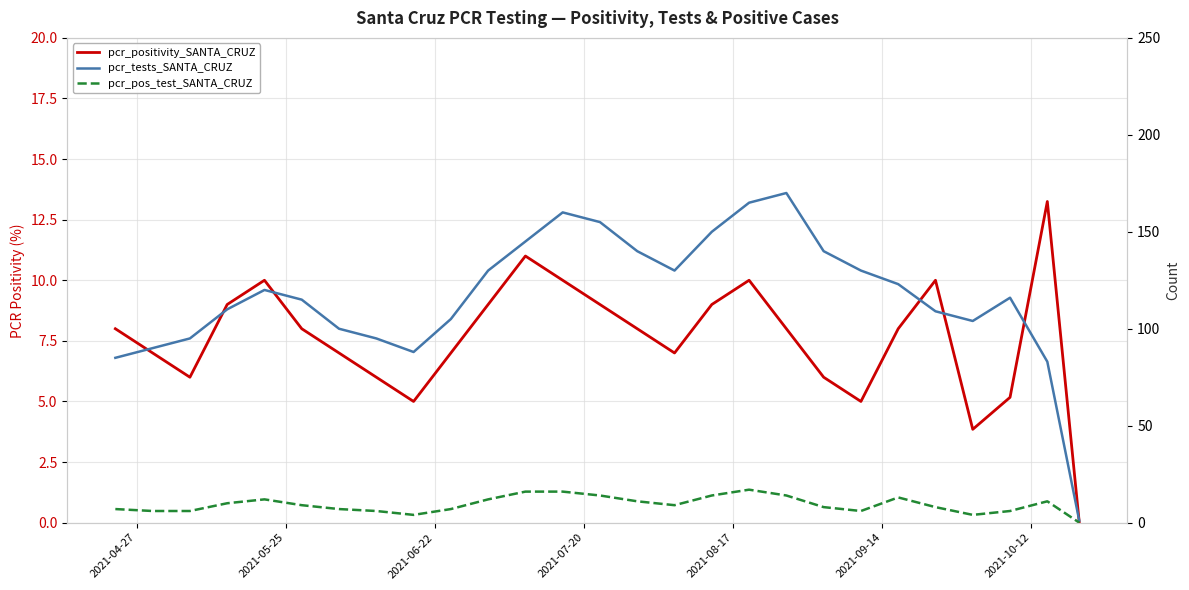

How many data points in pcr_pos_test_SANTA_CRUZ are less than 9?

13